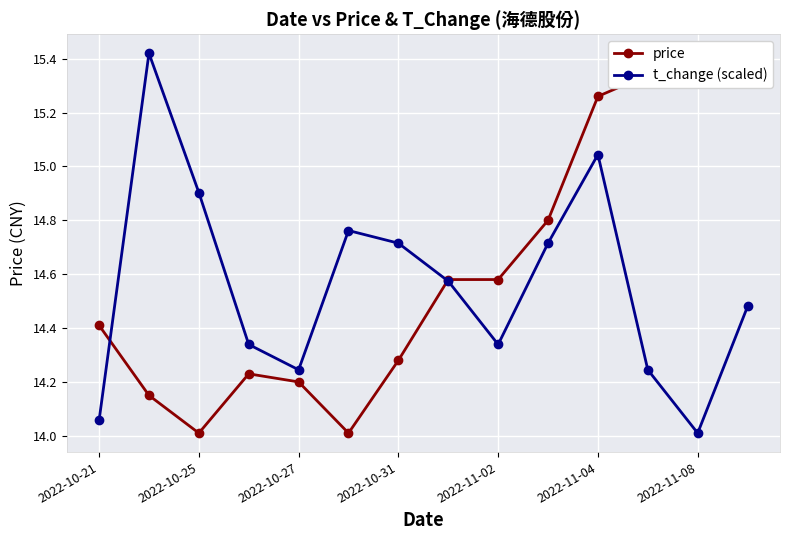

How many interior local valleys does the t_change (scaled) series have?

3